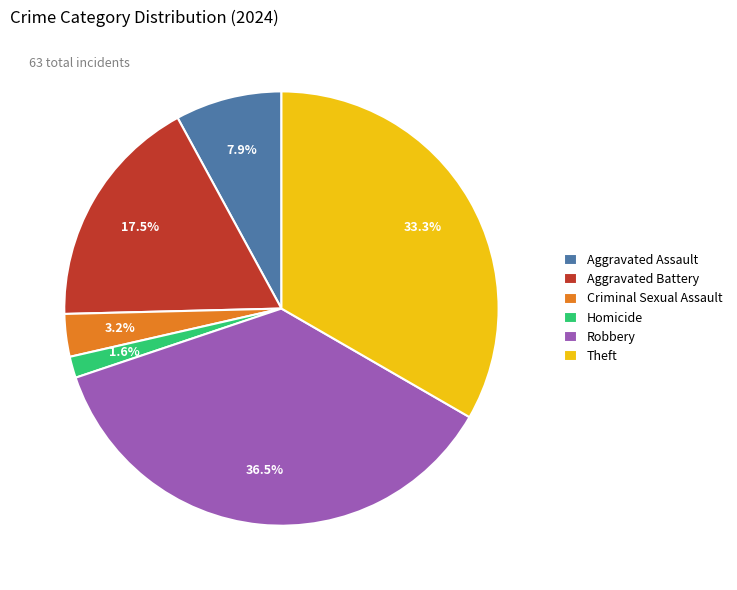

To the nearest percent, what is the difference between the largest and smallest slice percentages?

35%